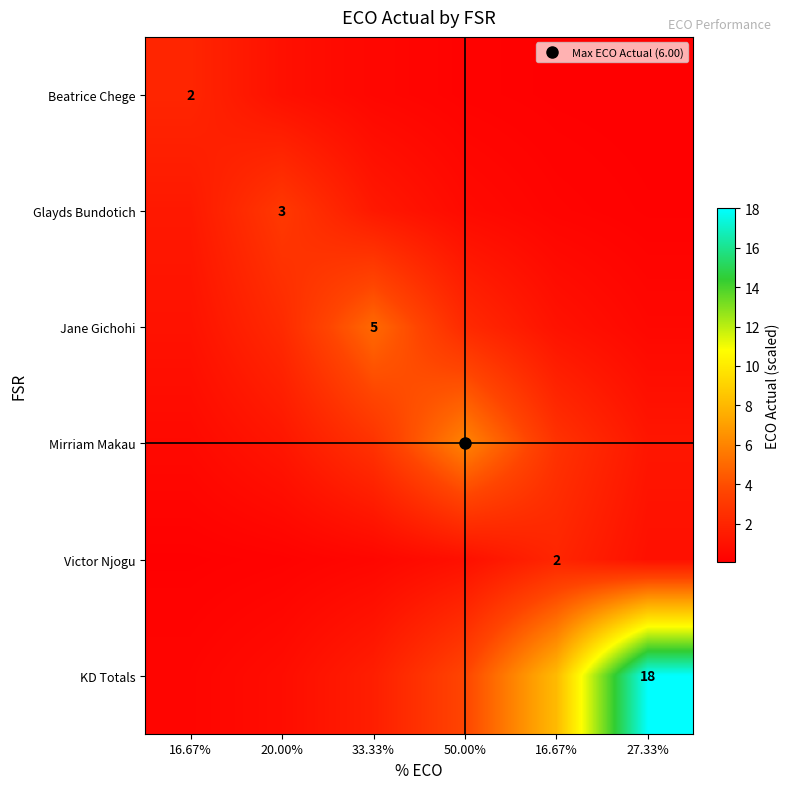

What is the difference between the Jane Gichohi values at 50.00% and 33.33%?

2.8